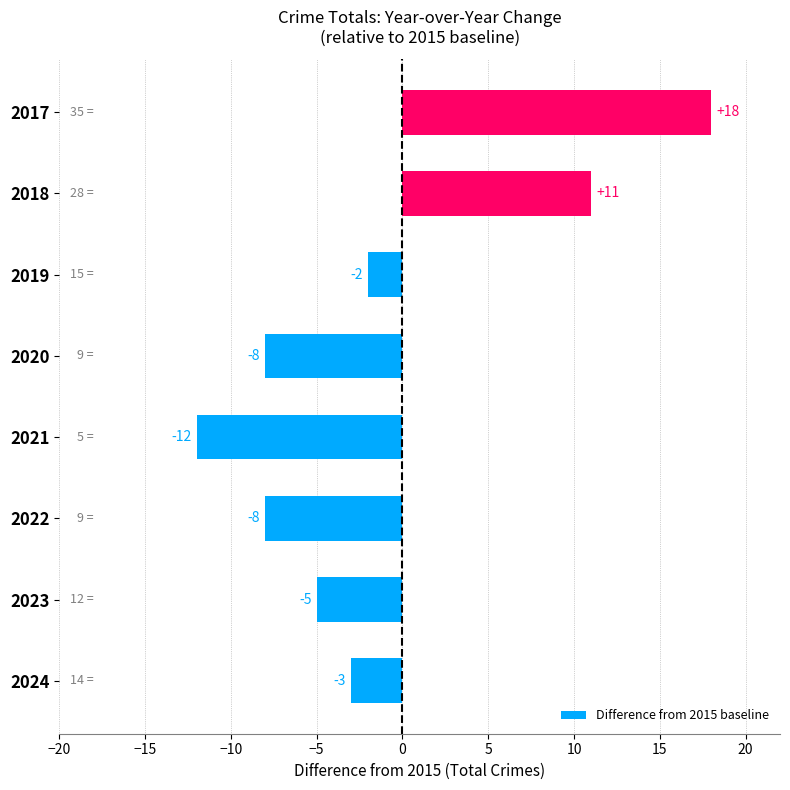

Which label corresponds to the largest value in the chart?

2017